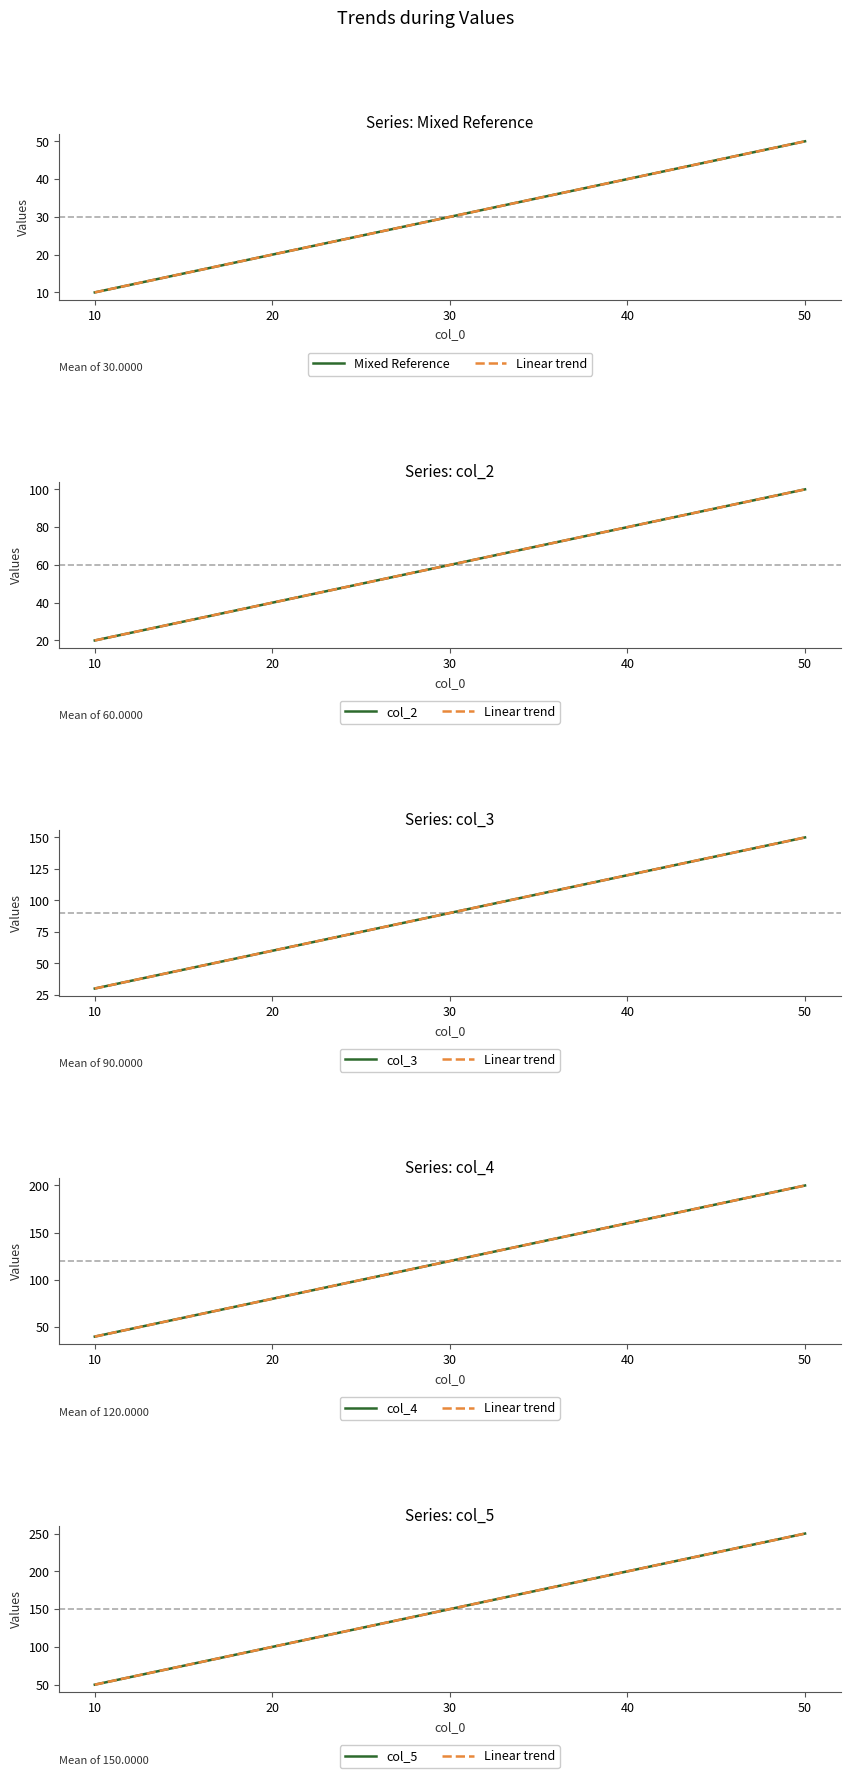

Between 20 and 40, which series saw the biggest shift?

Linear trend